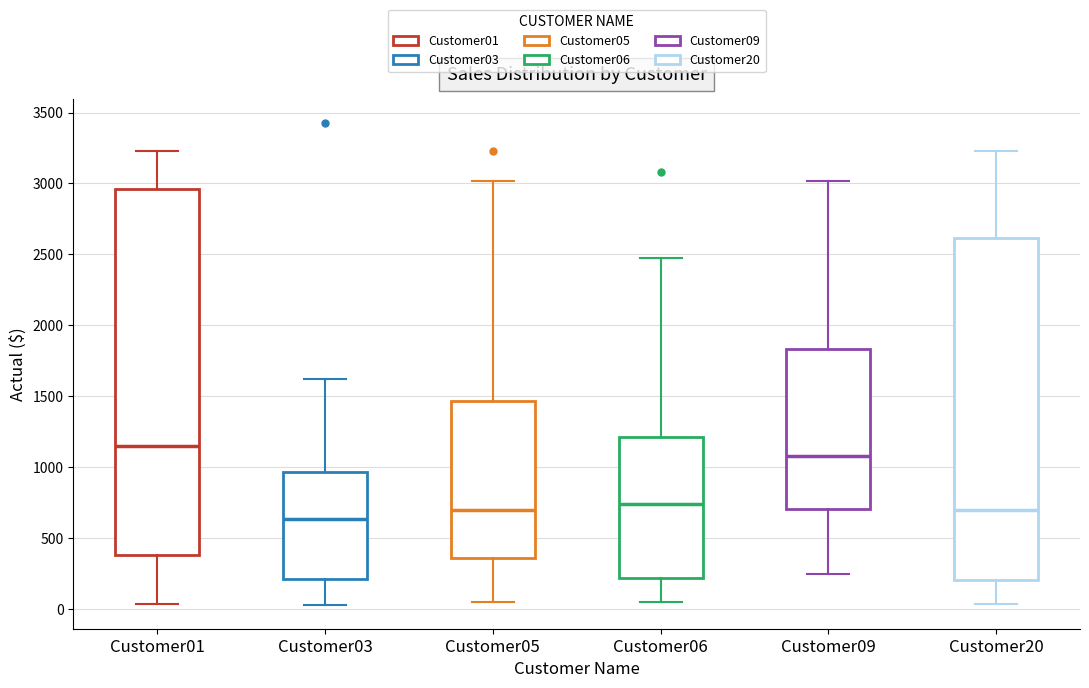

Which box has the lowest median line?

Customer03